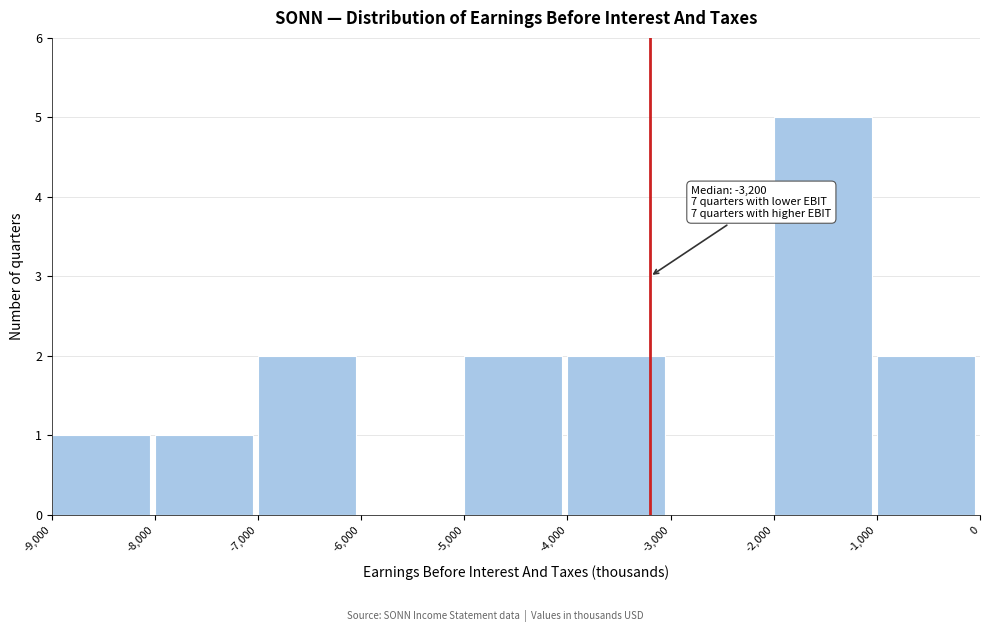

Which range on the x-axis has the tallest bar?

-2,000 to -1,000